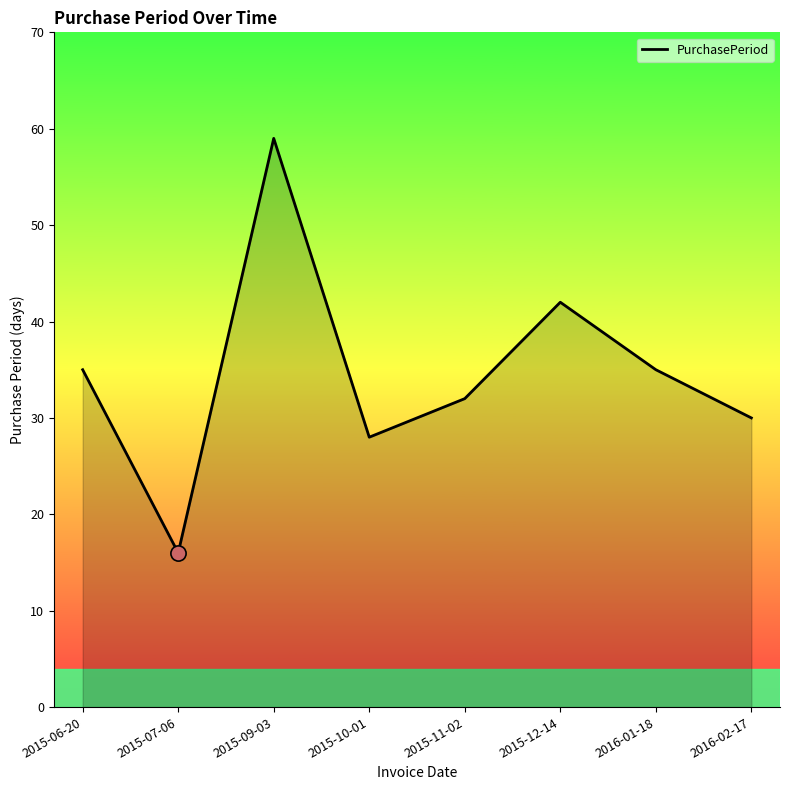

What is the ratio of the value at 2015-09-03 to the value at 2016-02-17?

2.0